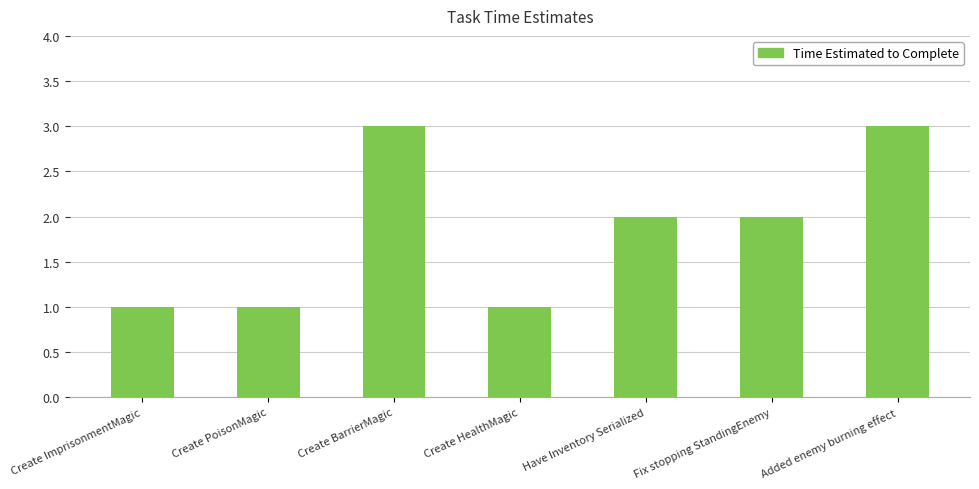

At which label does the data first exceed 2?

Create BarrierMagic